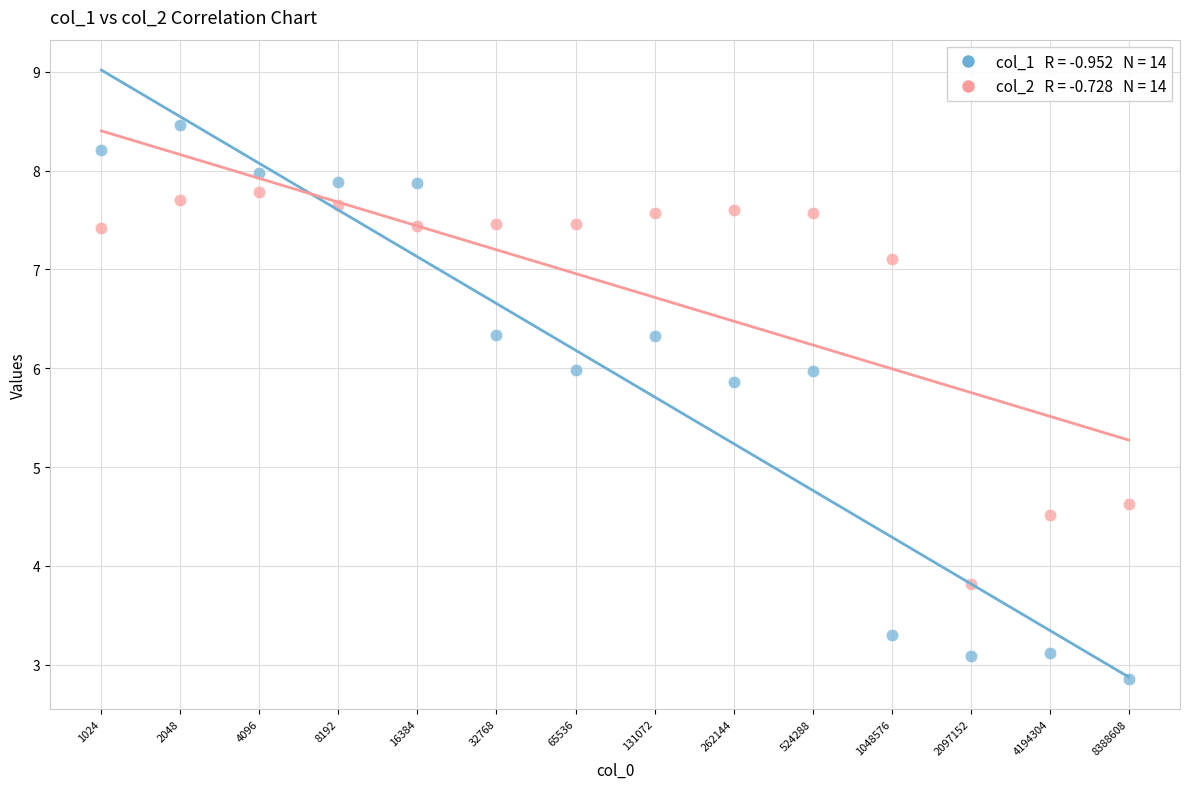

Across all data points, what is the range of X values (max minus min)?

3.9